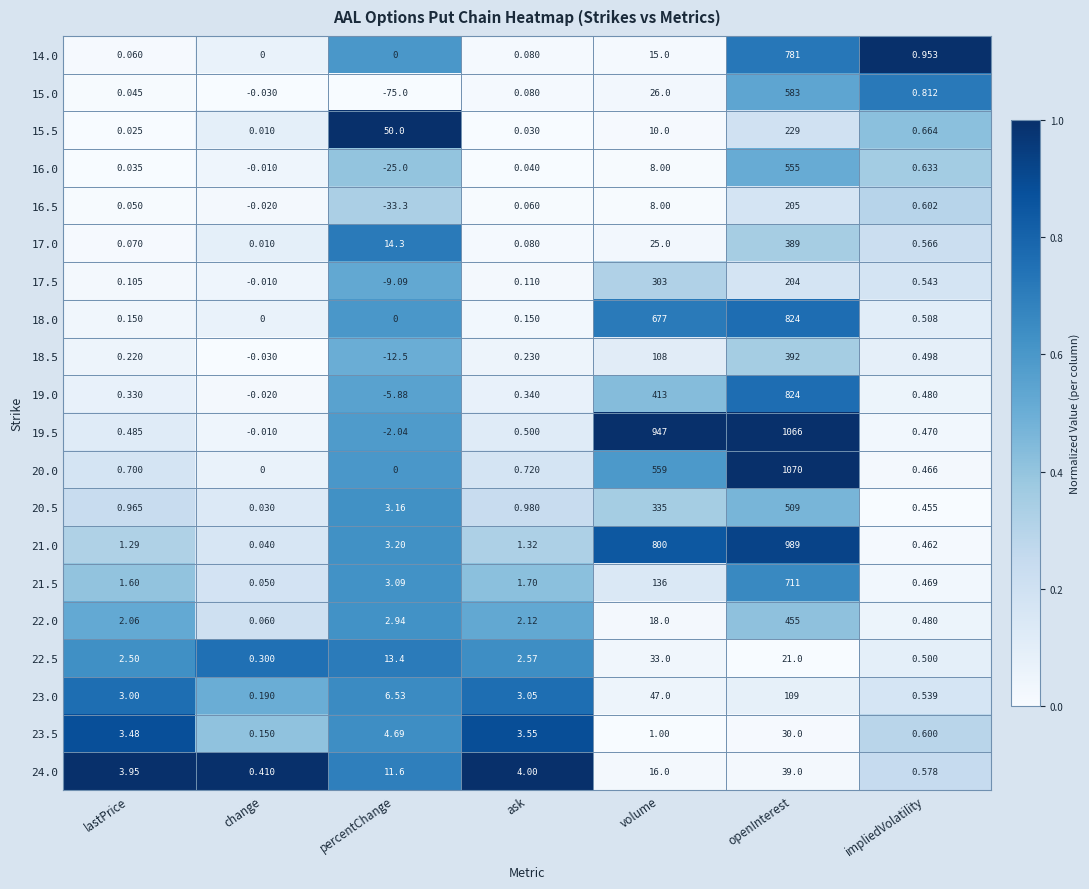

Which series has the largest range (max minus min)?

20.0